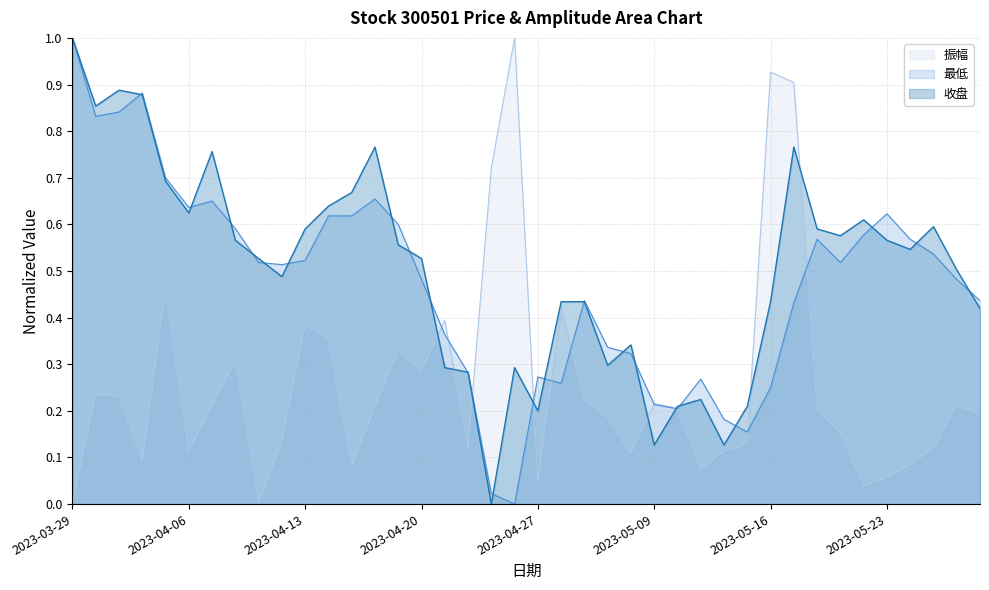

What is the label of the 17th point from the left?

2023-04-21